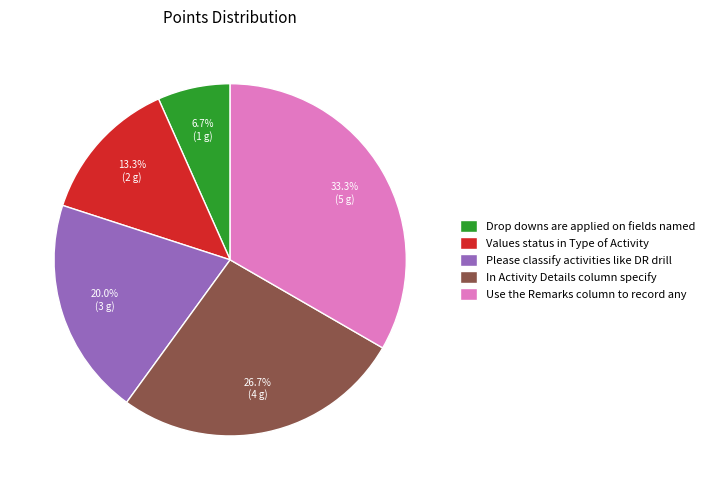

Is the sum of In Activity Details column specify and Drop downs are applied on fields named greater than half?

No